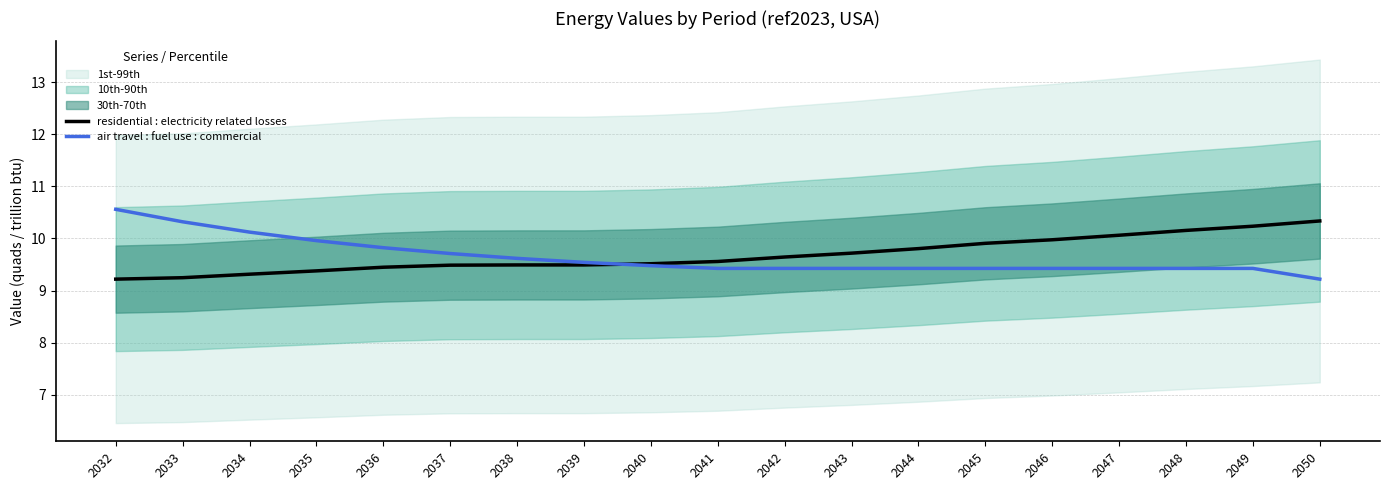

Rank the categories by residential : electricity related losses value from lowest to highest.

2032, 2033, 2034, 2035, 2036, 2037, 2038, 2039, 2040, 2041, 2042, 2043, 2044, 2045, 2046, 2047, 2048, 2049, 2050